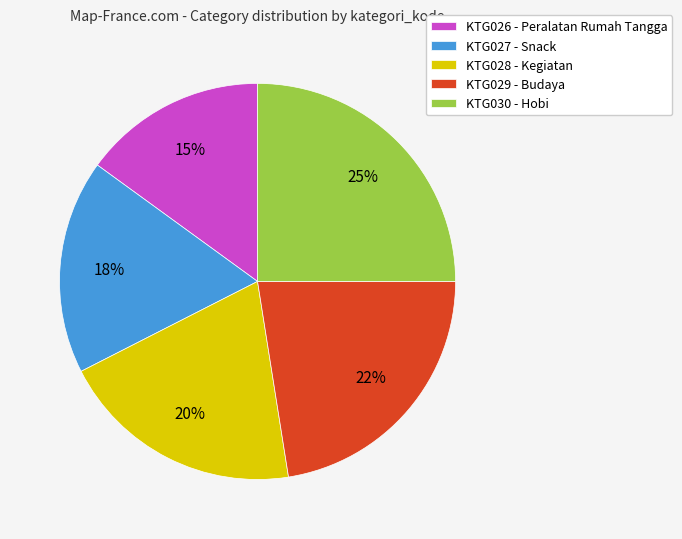

Is there any slice that represents more than half of the pie?

No